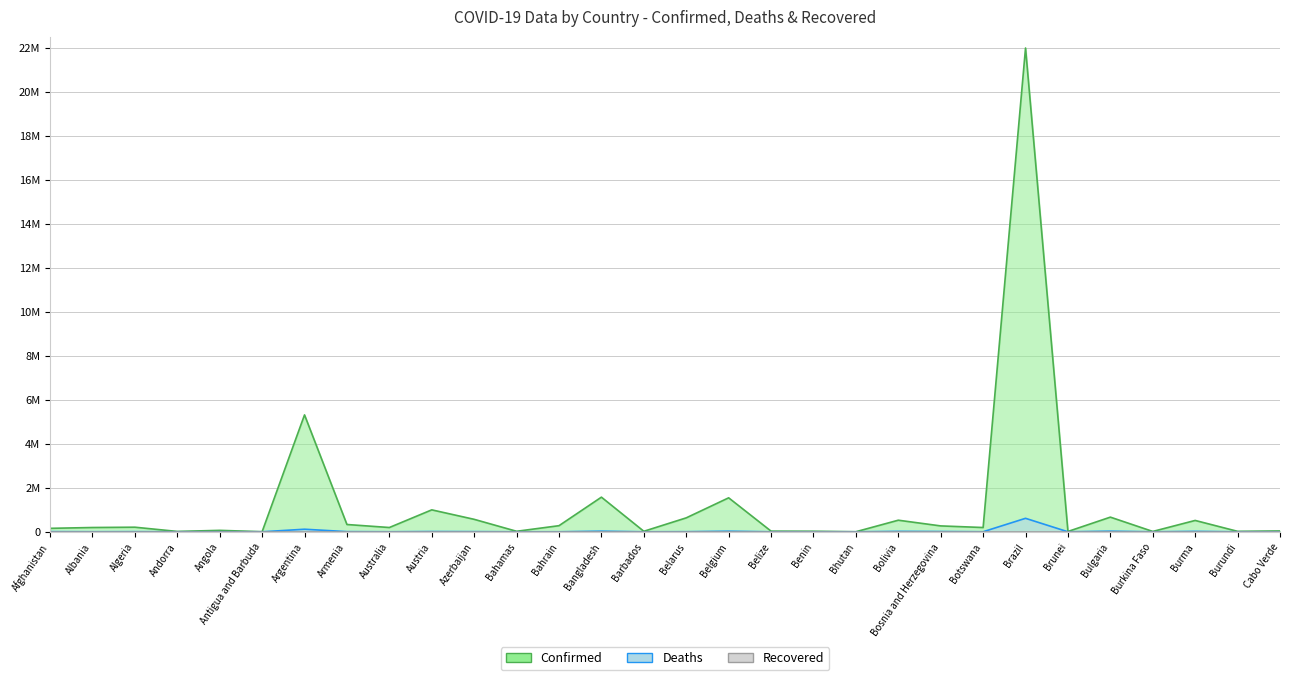

Reading left to right, list all the values displayed in this chart.

Confirmed: Afghanistan=156739	Albania=194472	Algeria=208380	Andorra=15972	Angola=64968	Antigua and Barbuda=4129	Argentina=5310334	Armenia=330895	Australia=194118	Austria=996320	Azerbaijan=565965	Bahamas=22629	Bahrain=277282	Bangladesh=1573214	Barbados=22923	Belarus=632887	Belgium=1543299	Belize=29386	Benin=24833	Bhutan=2629	Bolivia=526306	Bosnia and Herzegovina=266994	Botswana=194129	Brazil=21977661	Brunei=14378	Bulgaria=665578	Burkina Faso=15514	Burma=515559	Burundi=20305	Cabo Verde=38309
Deaths: Afghanistan=7297	Albania=3014	Algeria=6005	Andorra=130	Angola=1729	Antigua and Barbuda=108	Argentina=116313	Armenia=7153	Australia=1922	Austria=11848	Azerbaijan=7524	Bahamas=669	Bahrain=1393	Bangladesh=27934	Barbados=204	Belarus=4888	Belgium=26484	Belize=556	Benin=161	Bhutan=3	Bolivia=19043	Bosnia and Herzegovina=12153	Botswana=2416	Brazil=611851	Brunei=96	Bulgaria=26840	Burkina Faso=265	Burma=18975	Burundi=38	Cabo Verde=350